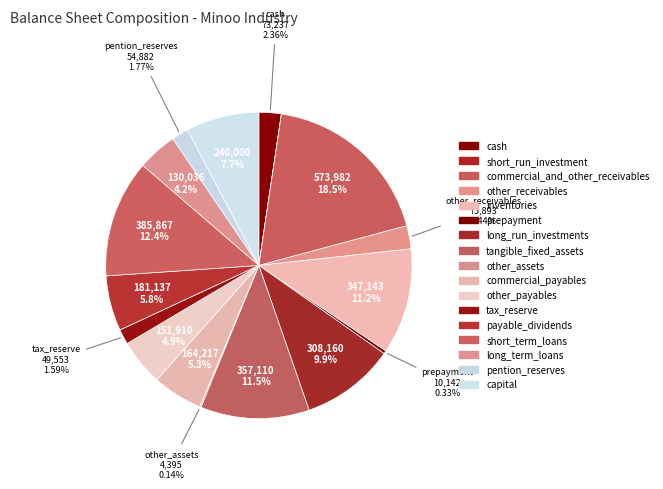

The other_payables slice represents 5% of the pie. True or false?

True